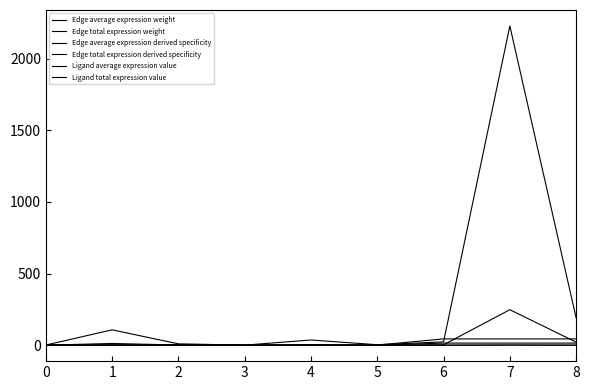

What is the average value of the Edge total expression weight series?

288.9